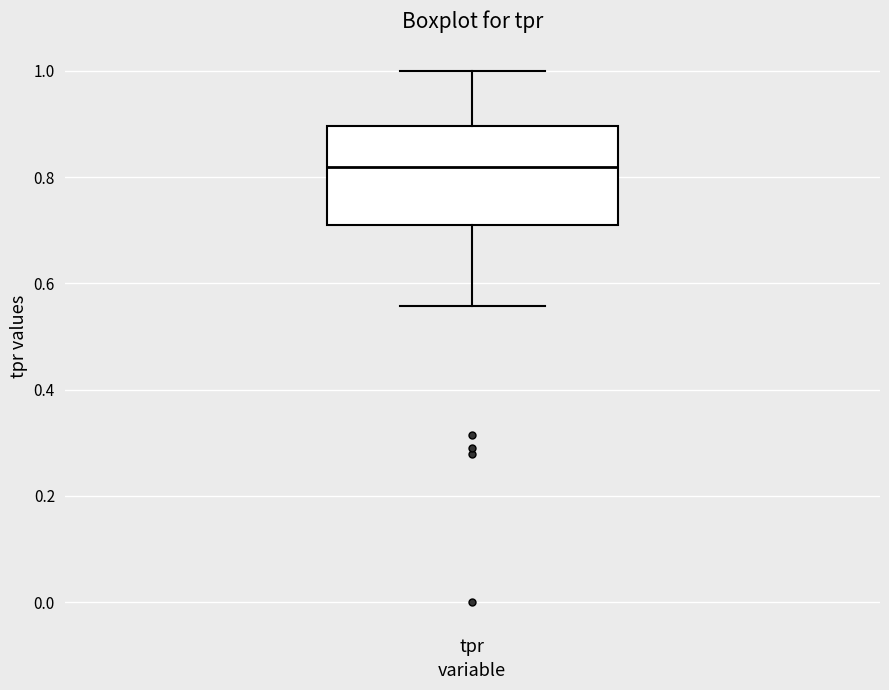

Where is the upper edge of the box for tpr on the y-axis? The values are not printed on the chart, so give them approximately, as read against the axis.

0.90